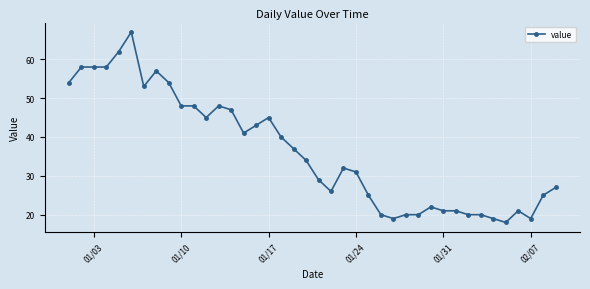

What is the maximum value shown in the chart?

67